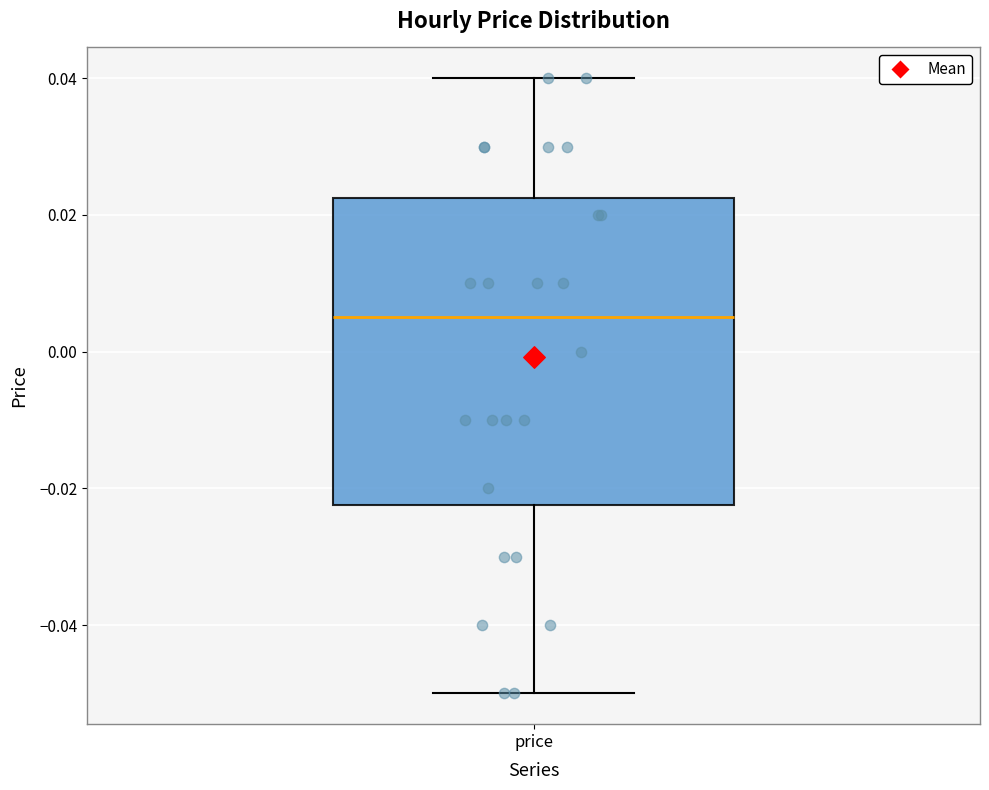

Read this box plot against the y-axis: the position of the median line, the range covered by the box, and the ends of both whiskers. The values are not printed on the chart, so give them approximately, as read against the axis.

median 0.006, box -0.022 to 0.022, whiskers -0.050 to 0.040